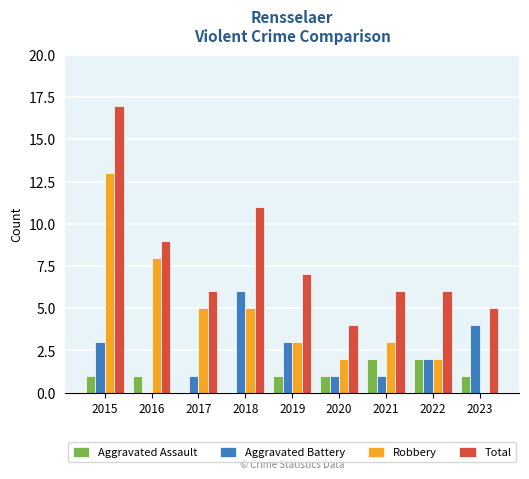

Is the value of Total at 2018 greater than the value of Aggravated Battery at 2015?

Yes